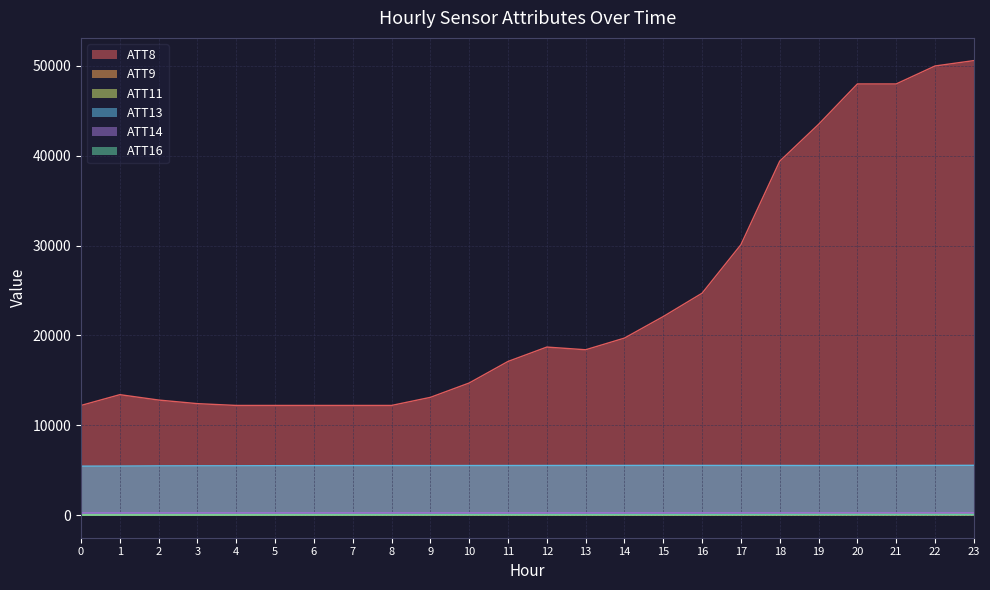

Which series has the largest total across all categories?

ATT8